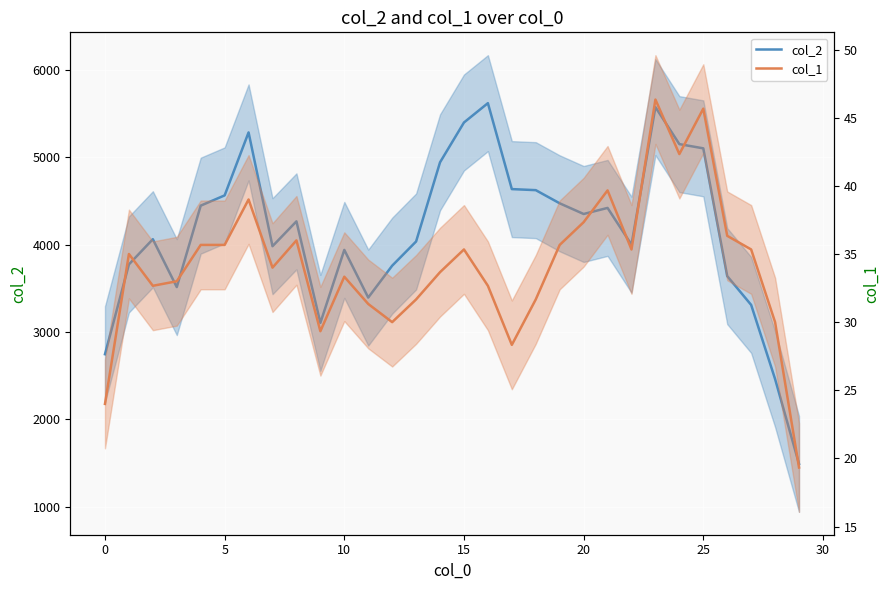

What is the greatest value displayed?

5617.3